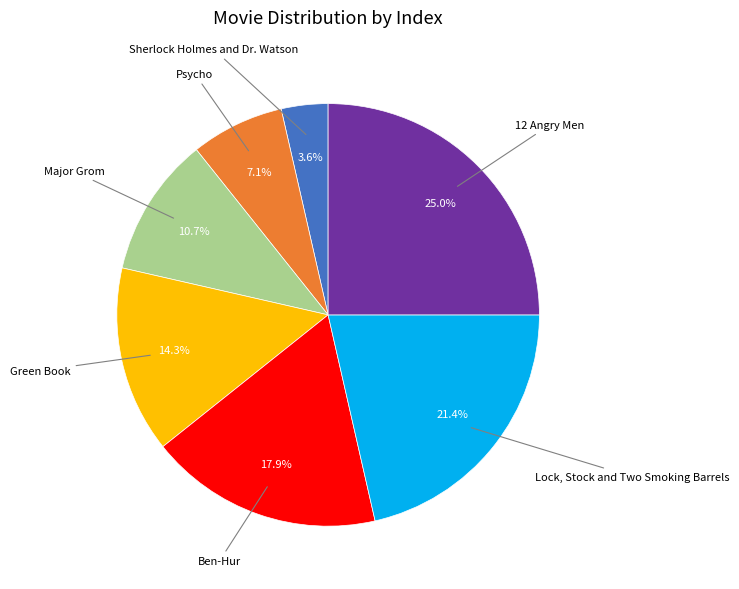

Is there a majority slice in this chart?

No